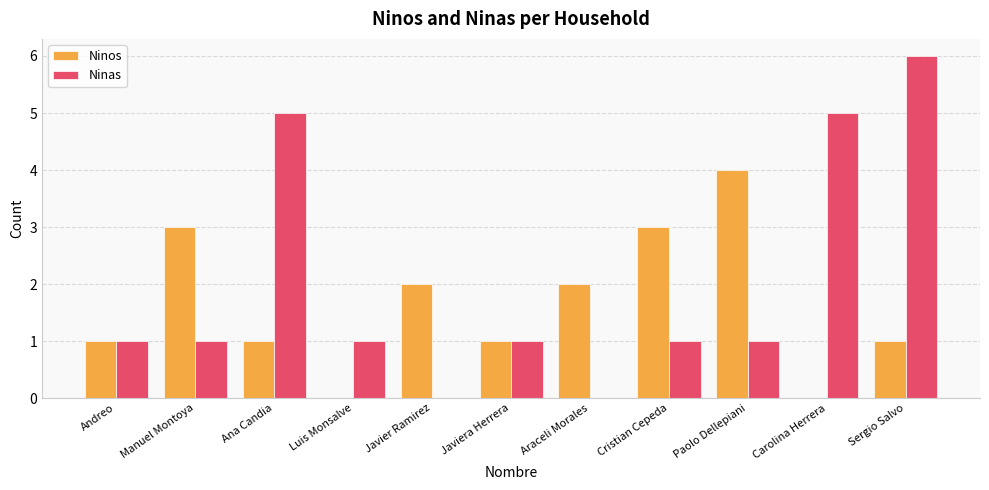

How many distinct data groups are displayed?

2